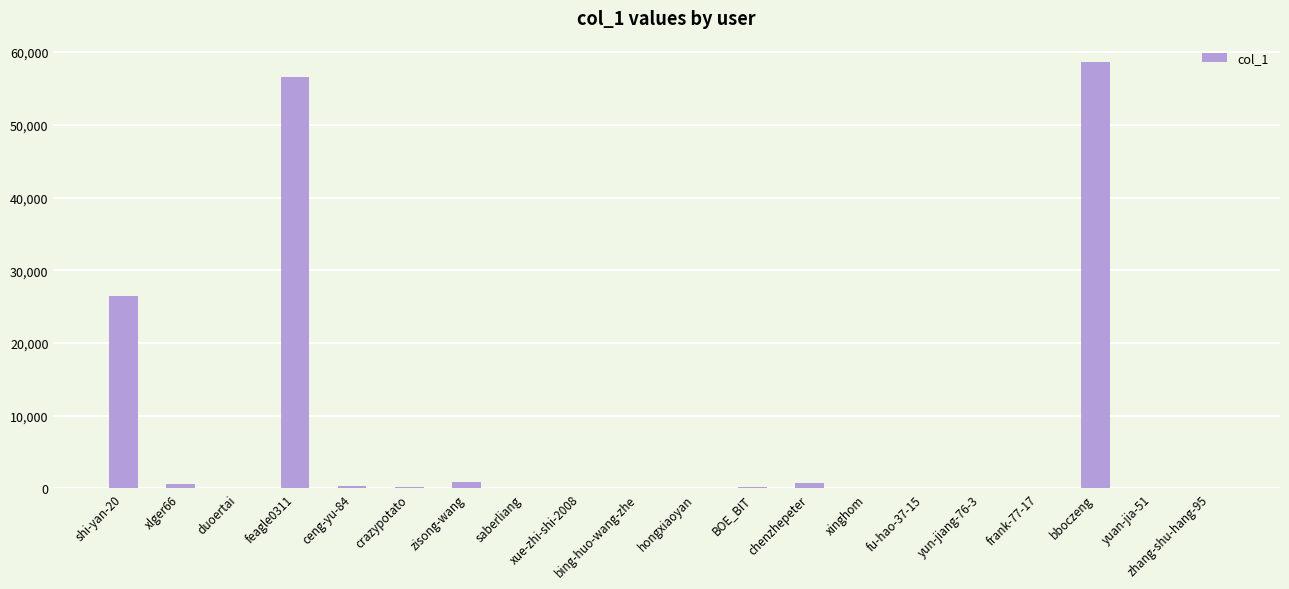

What is the change in value from shi-yan-20 to feagle0311?

+30073